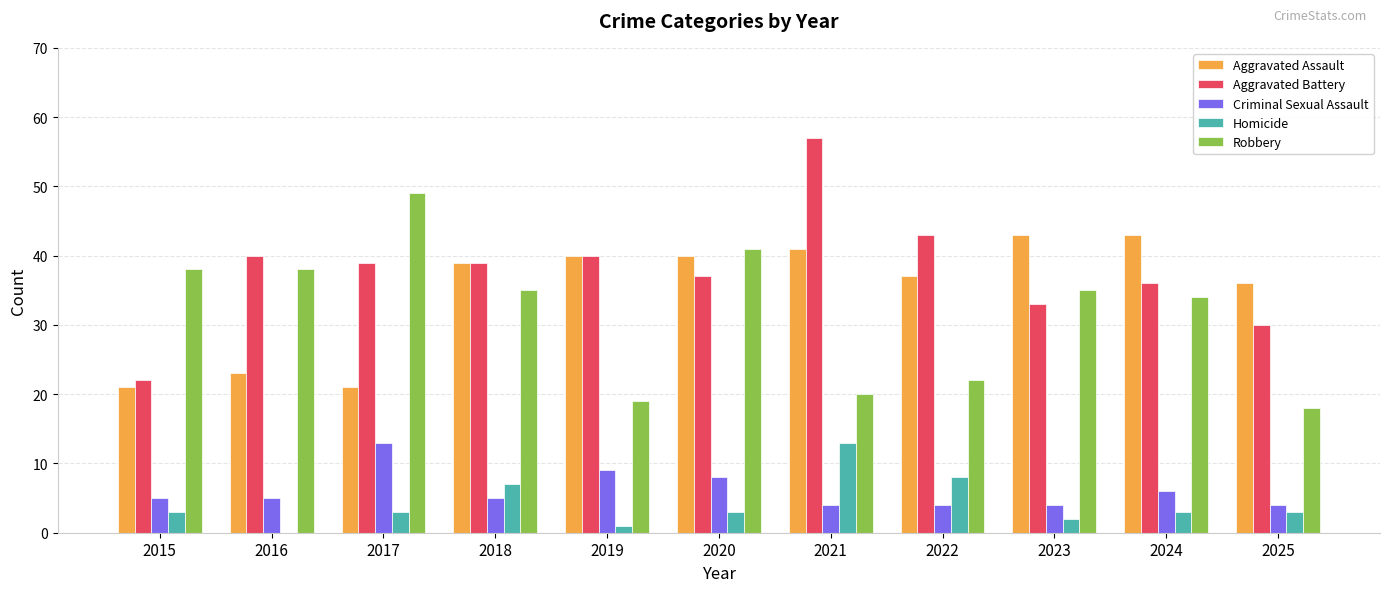

What is the sum of the Homicide values at 2015 and 2017?

6